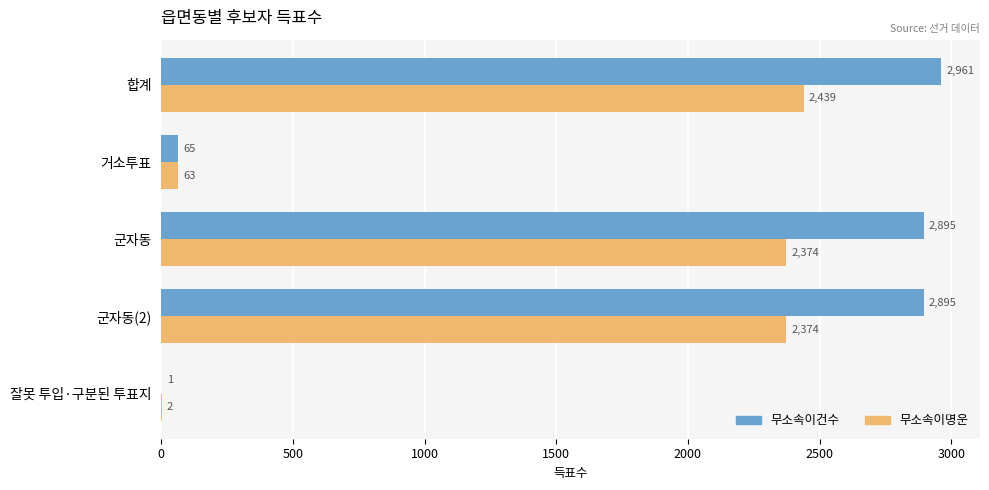

At which label does 무소속이건수 reach its peak?

합계